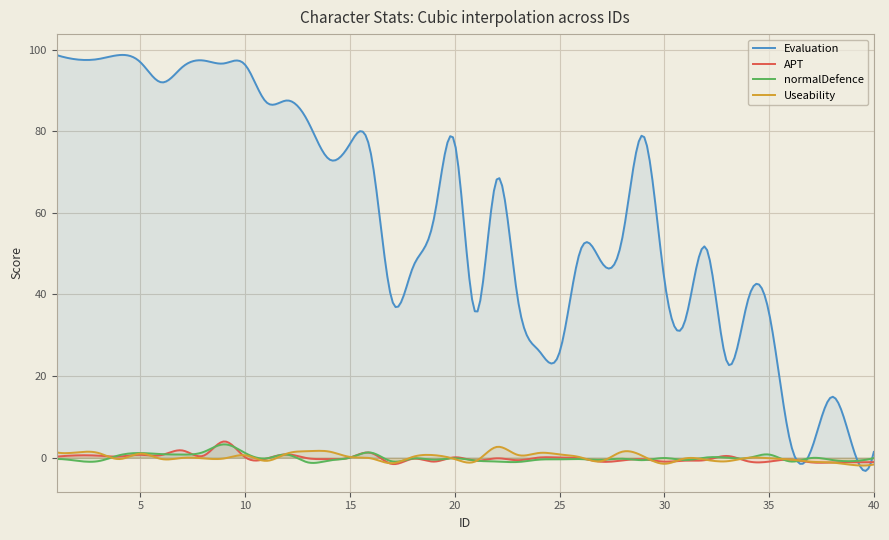

What is the sum of all Useability values?

20.9